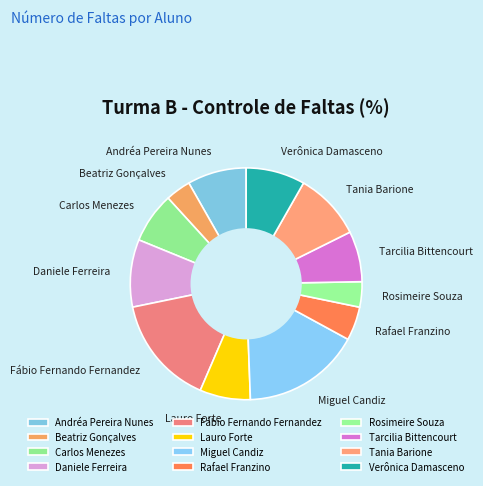

Do Daniele Ferreira and Tarcilia Bittencourt together represent more than half of the pie?

No